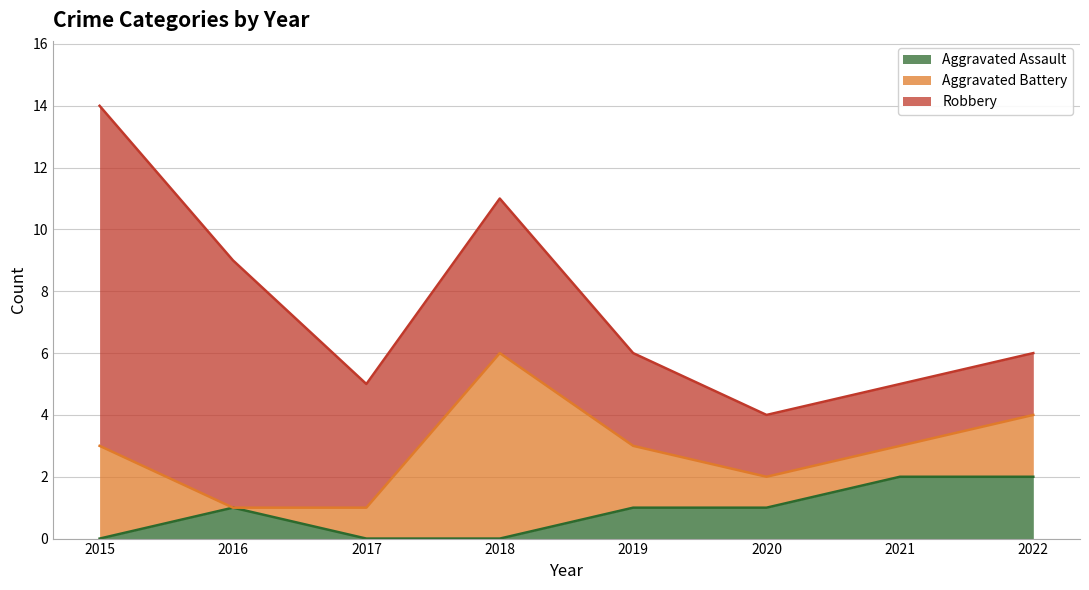

What is the difference between the Aggravated Assault values at 2019 and 2017?

1